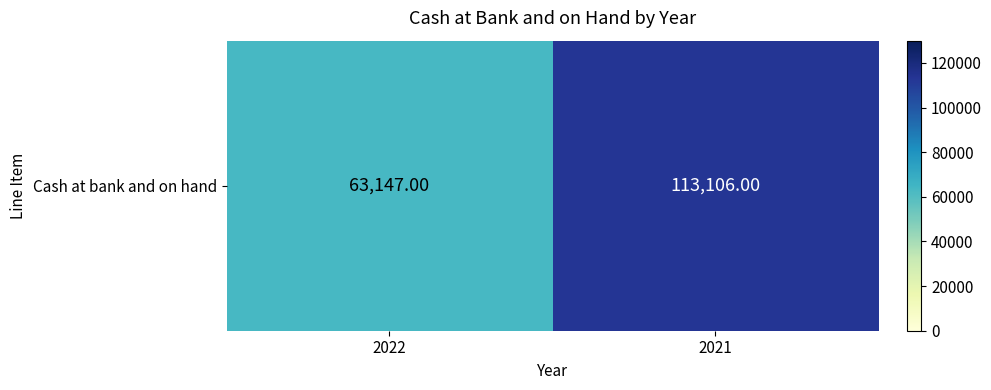

Which label corresponds to the largest value in the chart?

2021